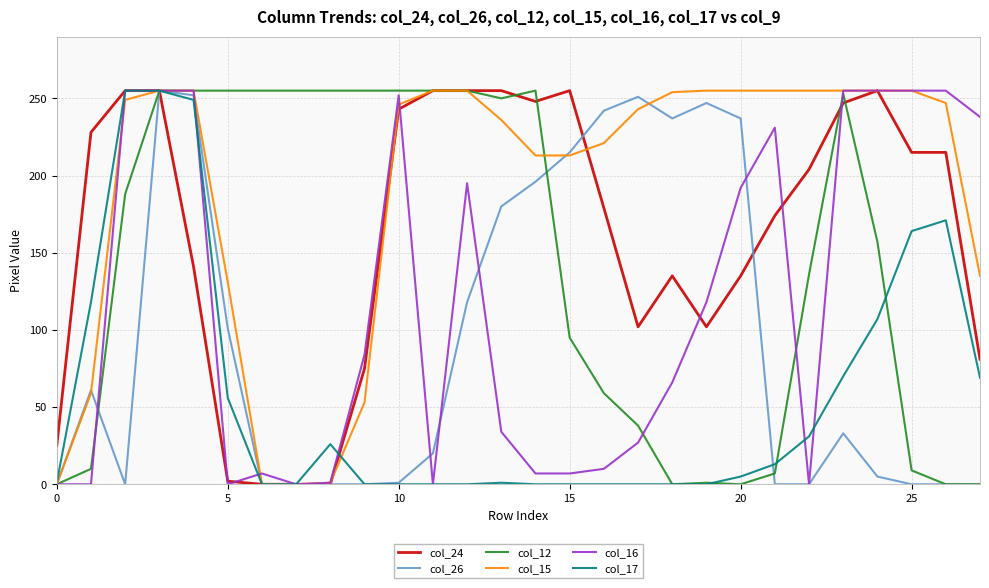

What is the maximum value for col_17?

255